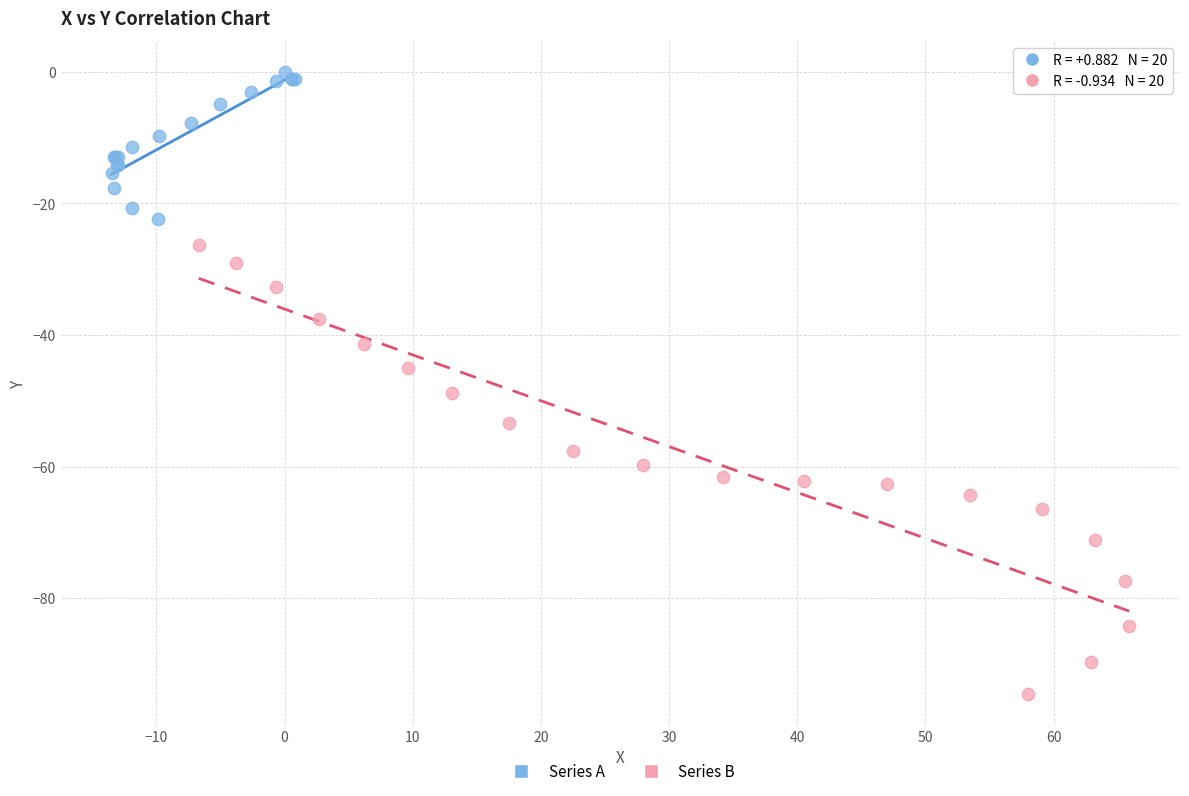

Which series has the largest Y range (max minus min)?

Series B